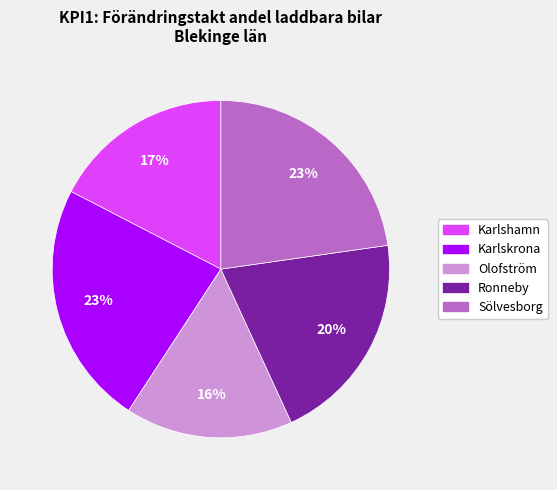

Is it true that Karlshamn is 5% of the pie?

False